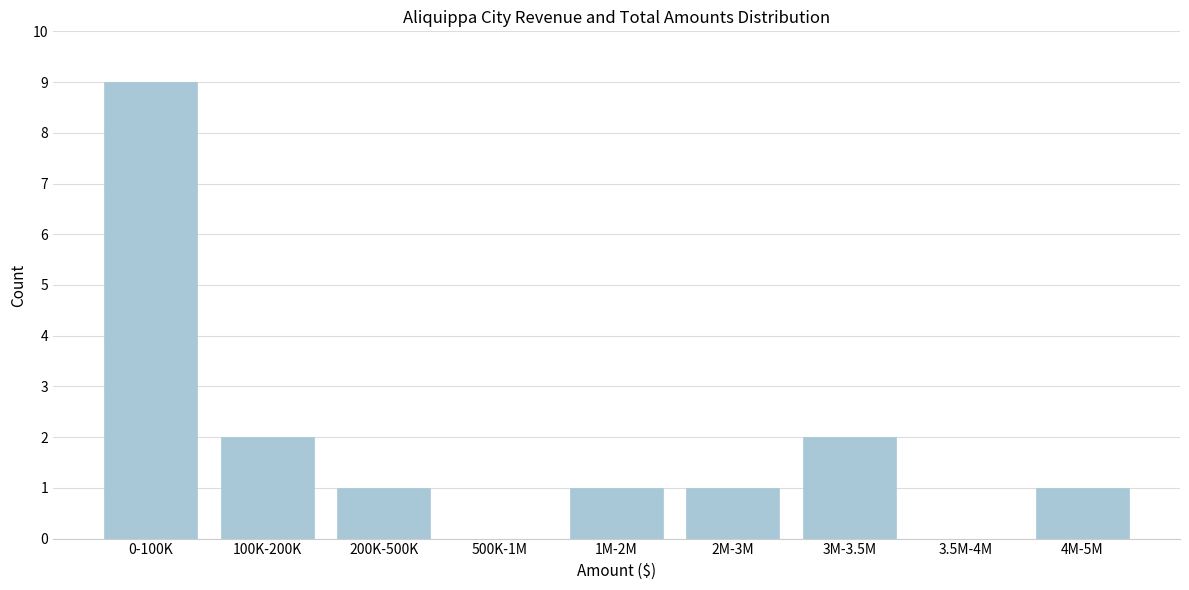

Reading left to right, what are all the values shown in this chart?

0-100K=9	100K-200K=2	200K-500K=1	500K-1M=0	1M-2M=1	2M-3M=1	3M-3.5M=2	3.5M-4M=0	4M-5M=1